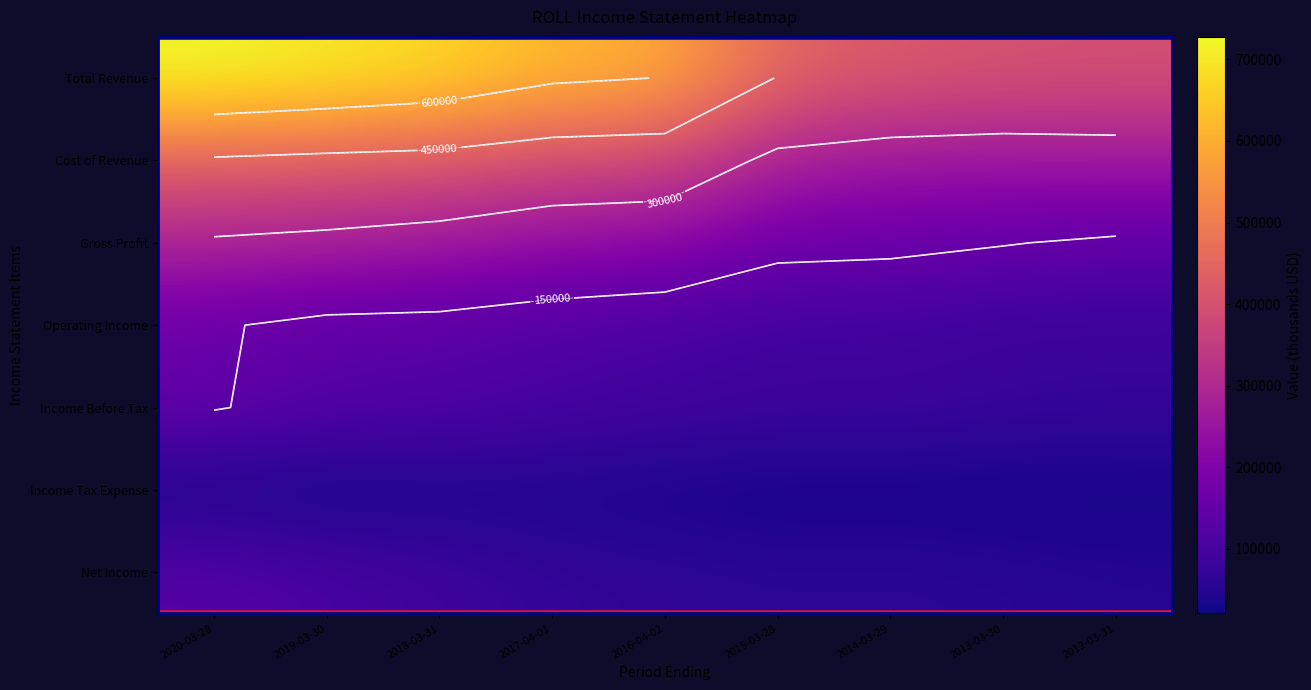

What is the highest value of the Income Before Tax series?

154100